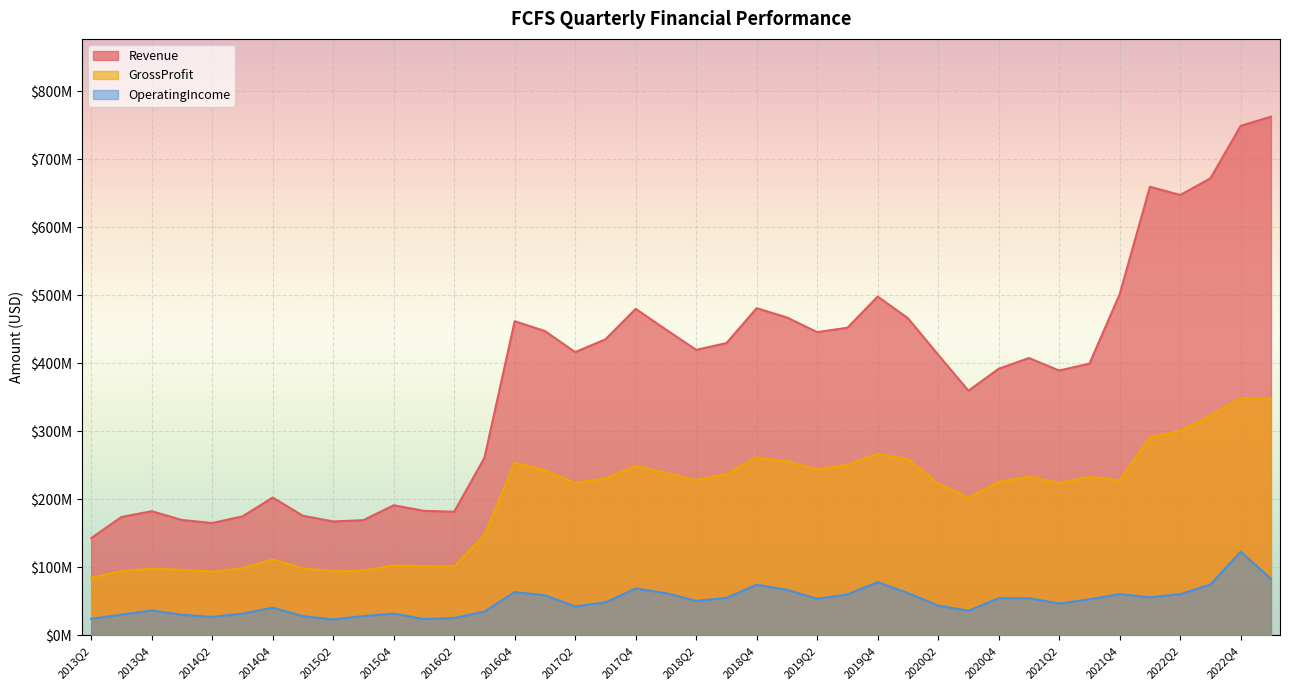

True or false: Revenue and OperatingIncome cross at least once.

False